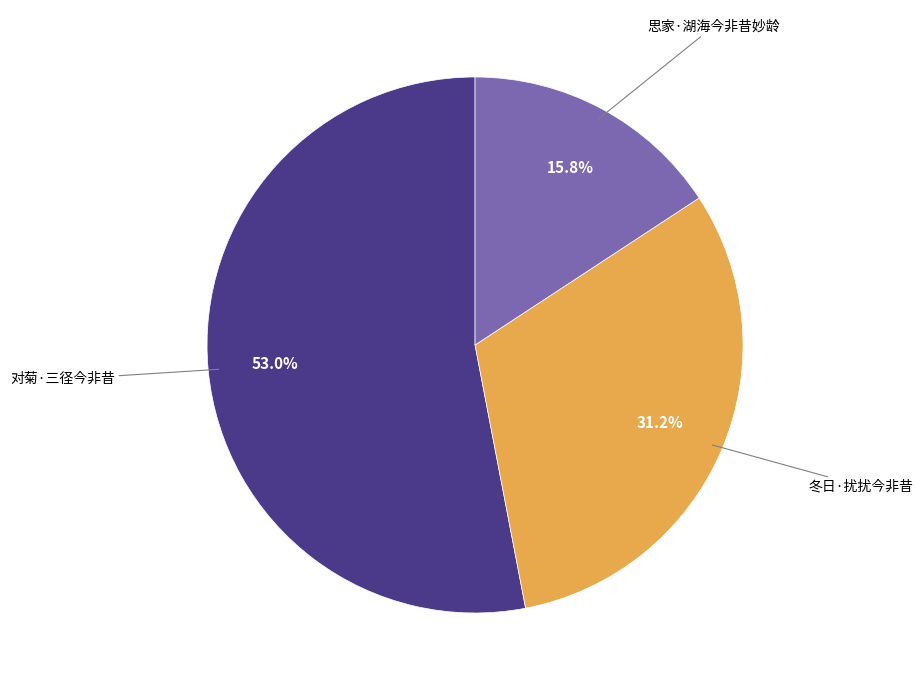

To the nearest percent, what percentage of the pie is 对菊·三径今非昔?

53%